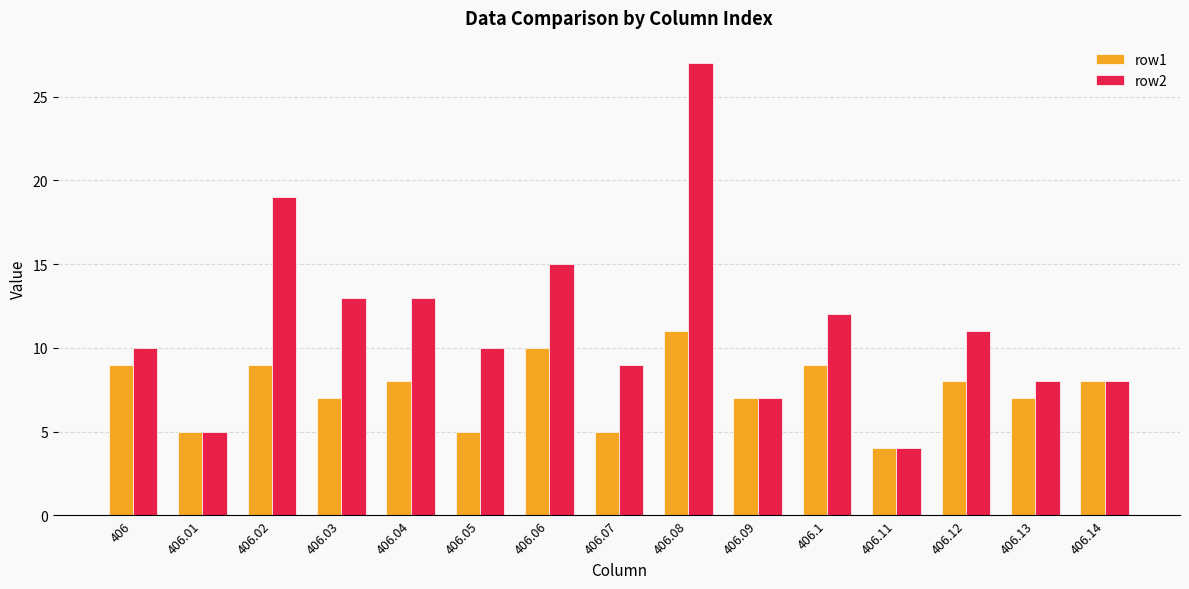

Does the chart contain any negative values?

No